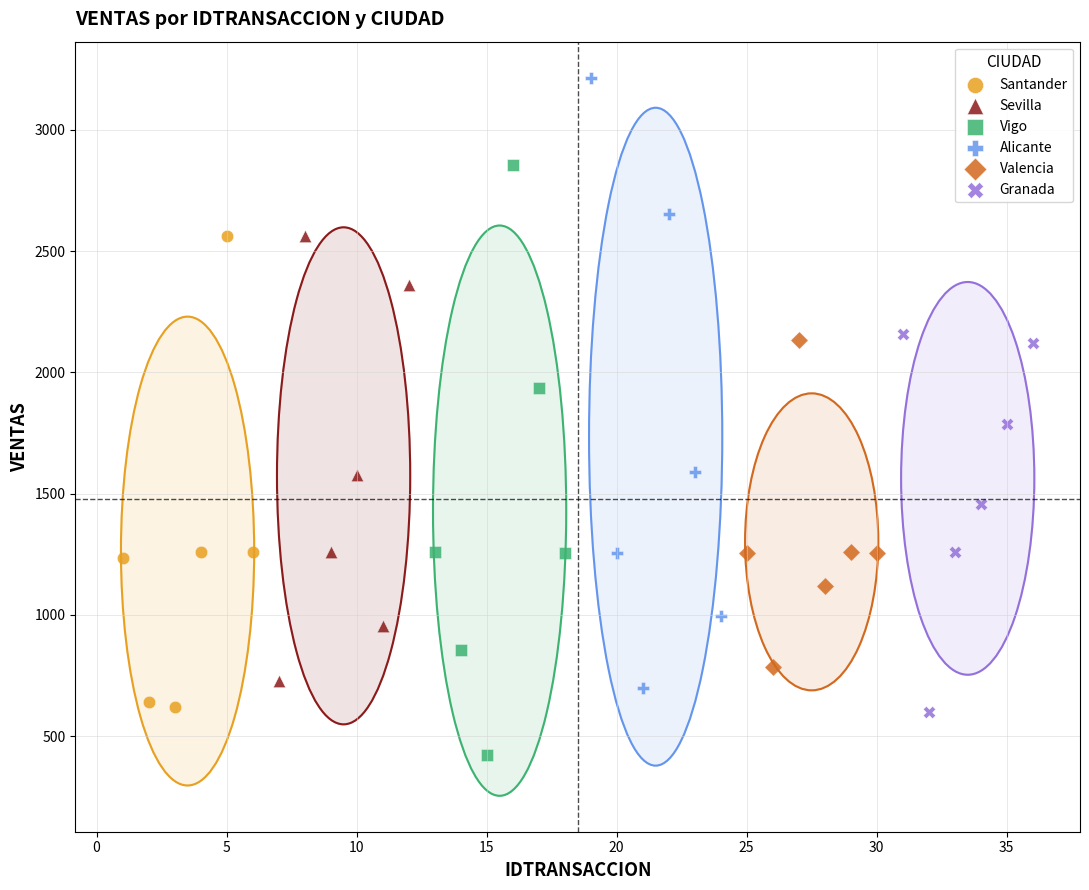

Which series contains the highest Y value?

Alicante